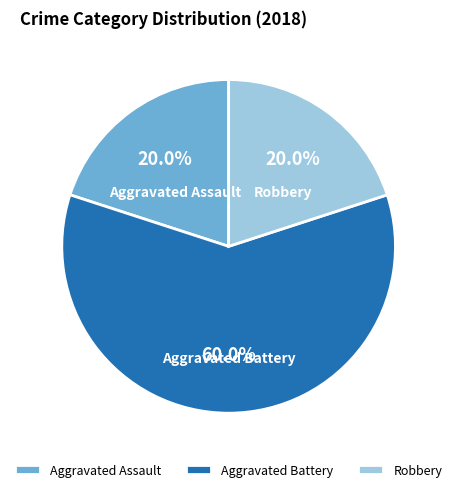

Is the sum of Aggravated Battery and Robbery greater than half?

Yes